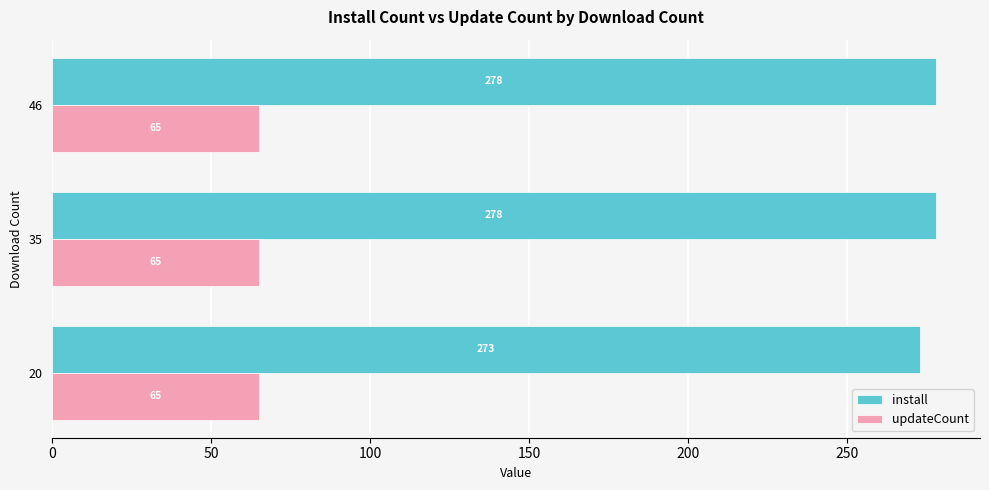

At how many categories does at least one series exceed 159?

3